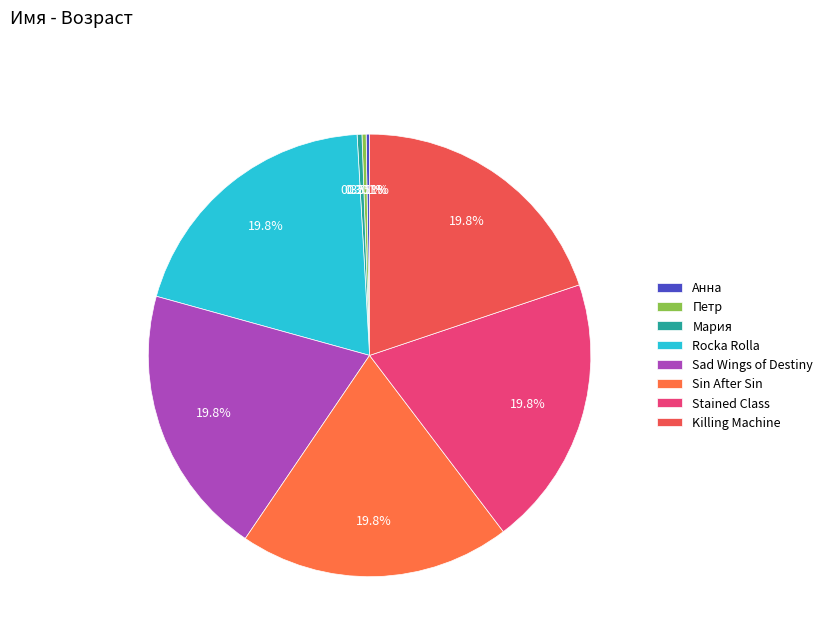

To the nearest percent, what portion does Stained Class represent?

20%